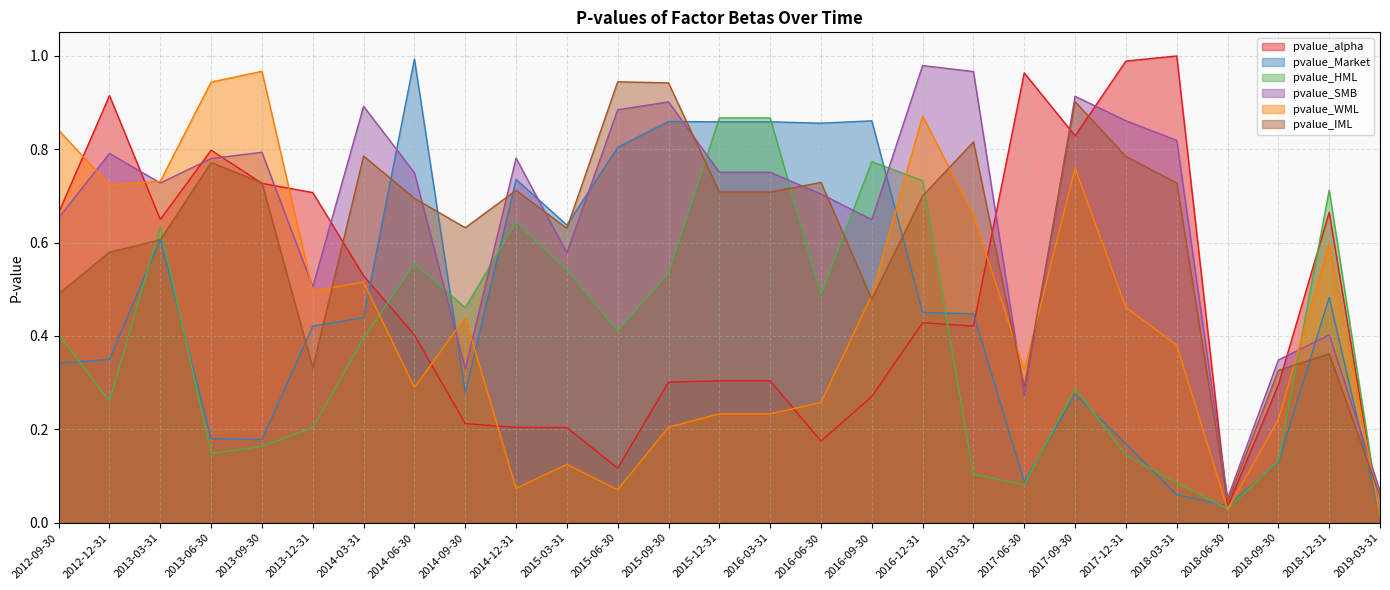

After their last crossing, which series has the higher values: pvalue_SMB or pvalue_WML?

pvalue_SMB